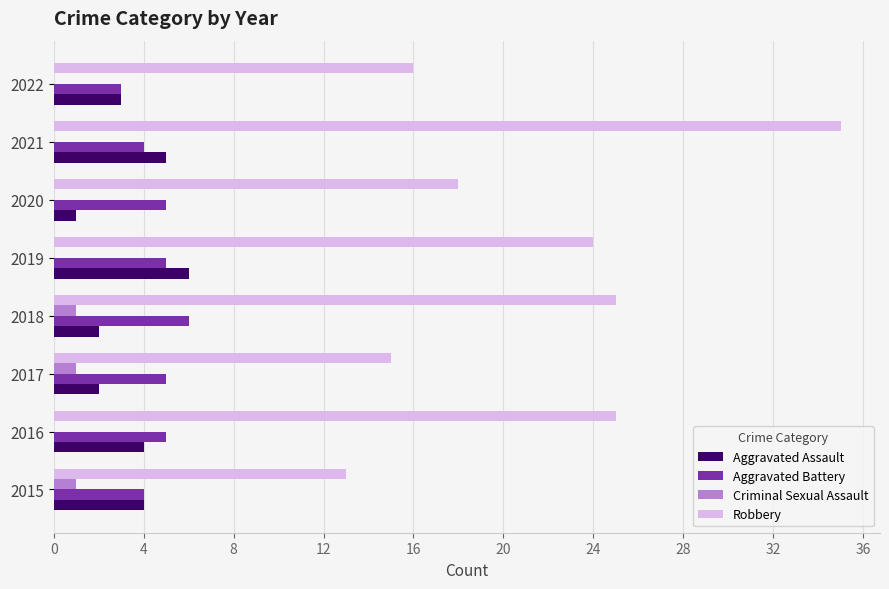

What value does the Aggravated Battery series have at 2018?

6